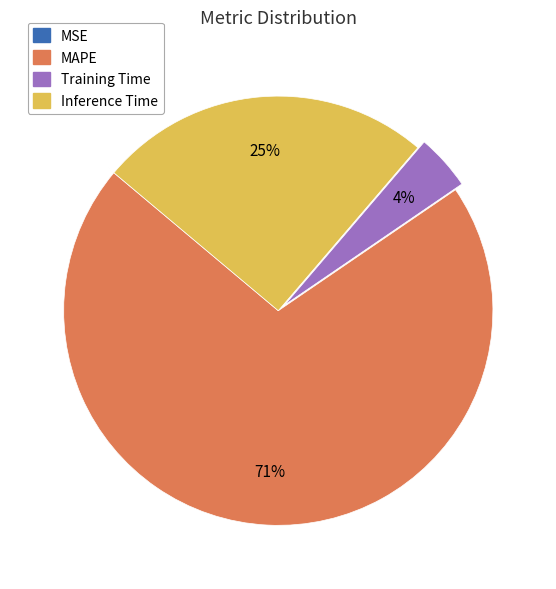

Is there any slice that represents more than half of the pie?

Yes